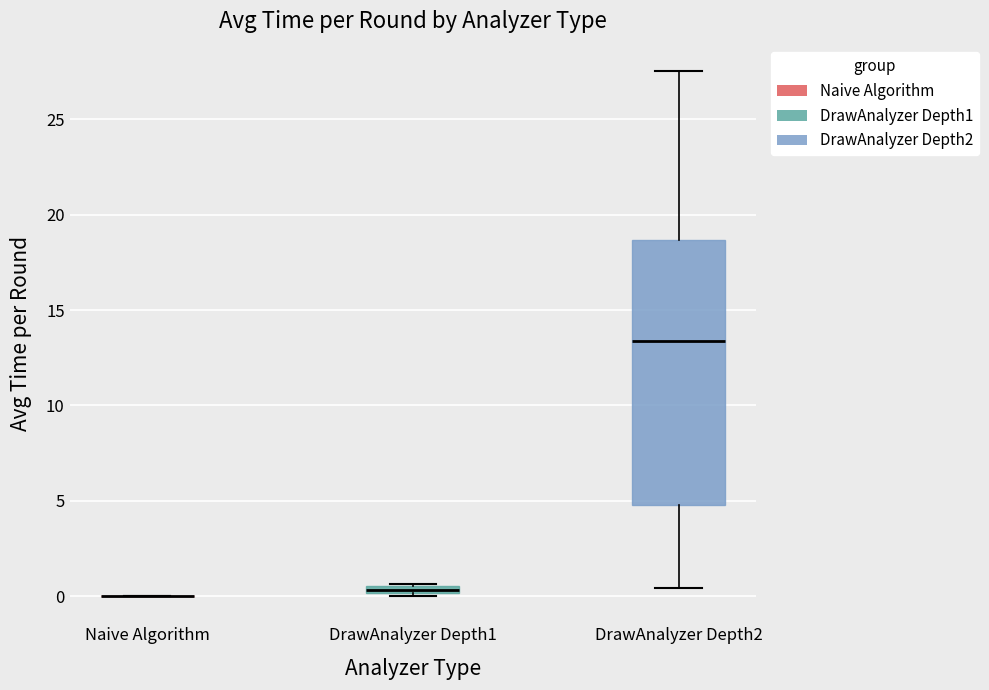

Where is the upper edge of the box for DrawAnalyzer Depth1 on the y-axis? The values are not printed on the chart, so give them approximately, as read against the axis.

0.5